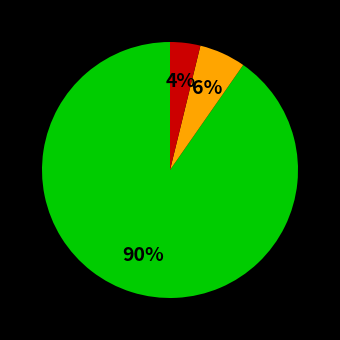

To the nearest percent, what is the average slice percentage?

33%